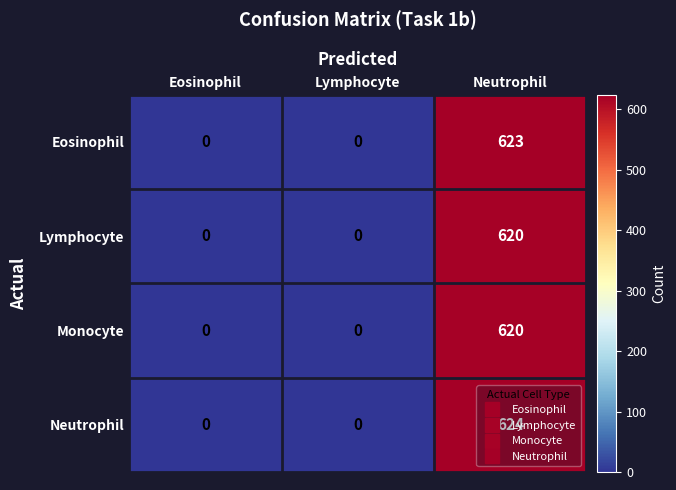

What is the difference between the Eosinophil values at Neutrophil and Lymphocyte?

623